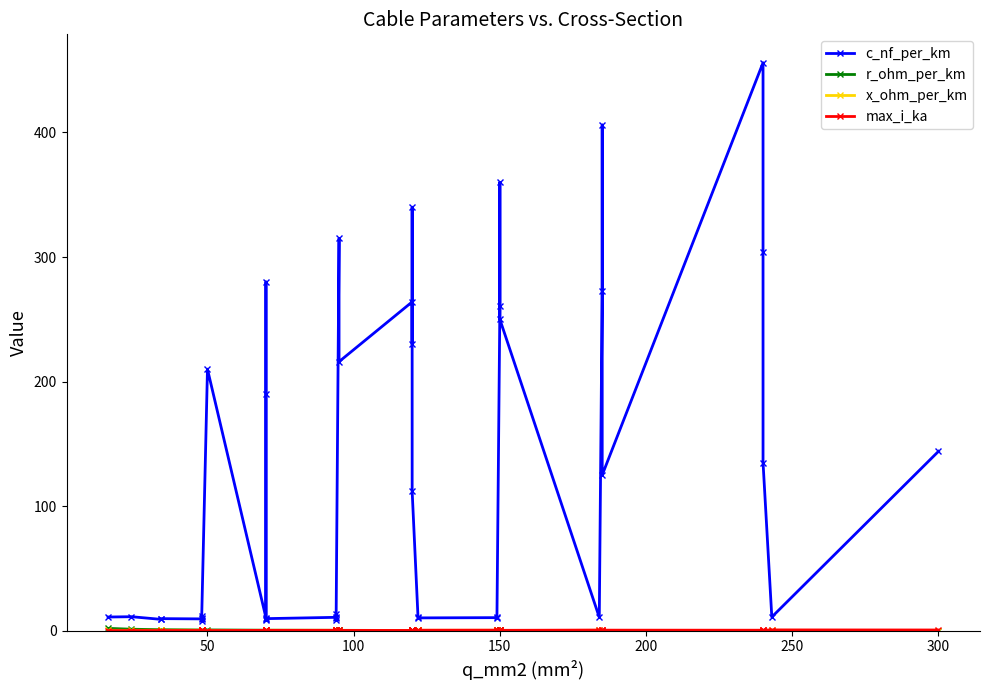

Where is the first local minimum for r_ohm_per_km?

9